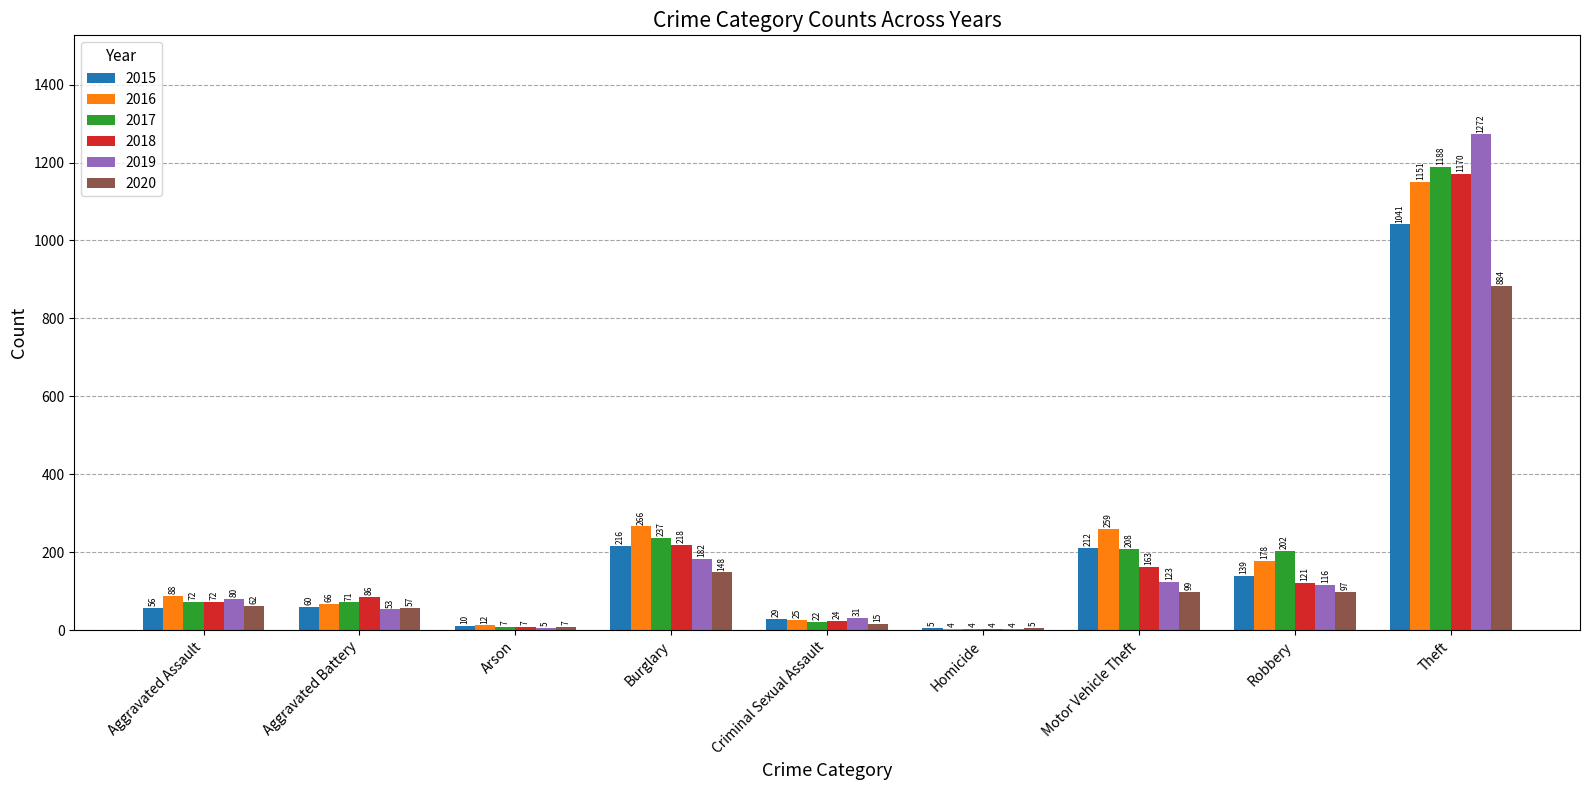

The 2018 series shows 24 at Criminal Sexual Assault. True or false?

True